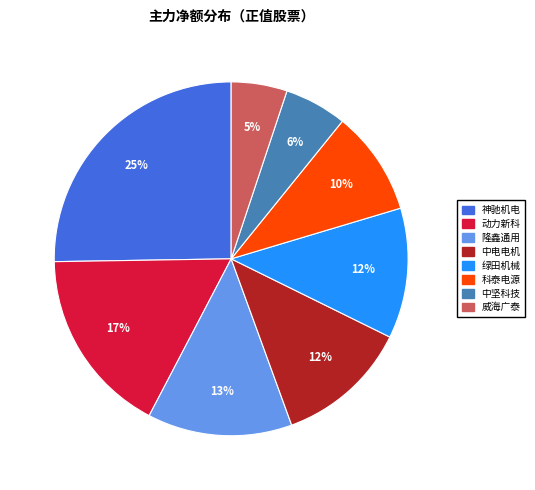

To the nearest percent, what is the difference between the 威海广泰 and 动力新科 slice percentages?

12%